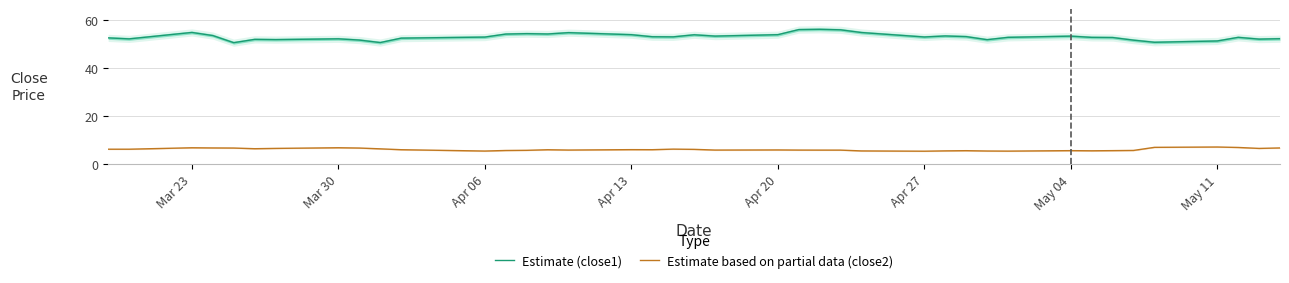

List the series in order of their peak value, highest first.

Estimate (close1), Estimate based on partial data (close2)